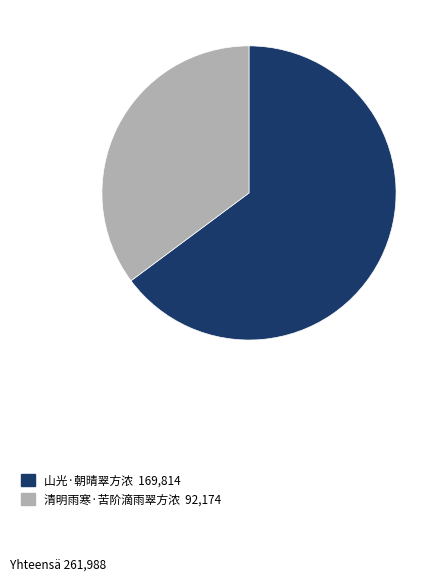

Do 山光·朝晴翠方浓 and 清明雨寒·苦阶滴雨翠方浓 together represent more than half of the pie?

Yes